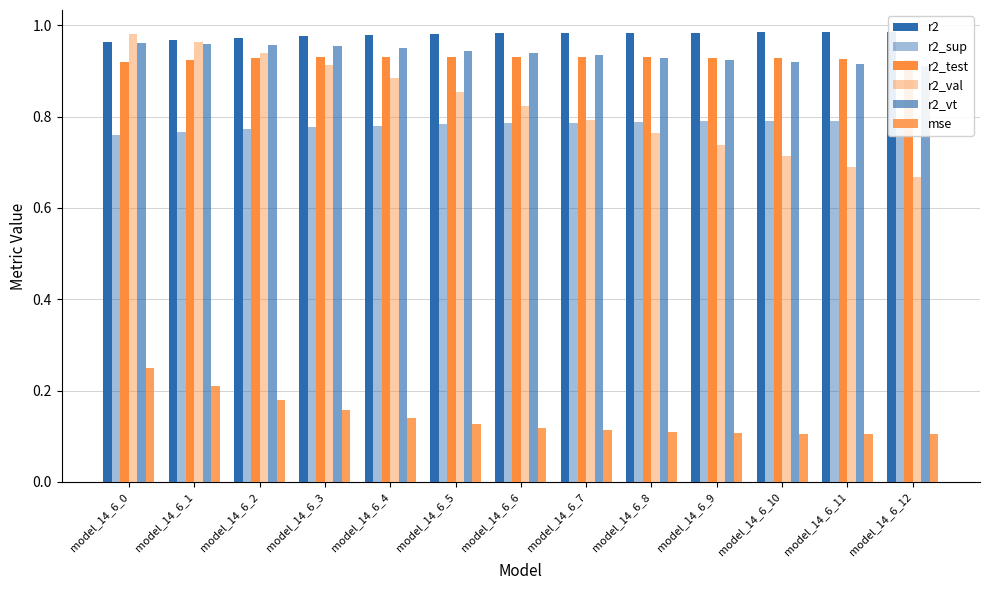

How many bars are there in total?

78